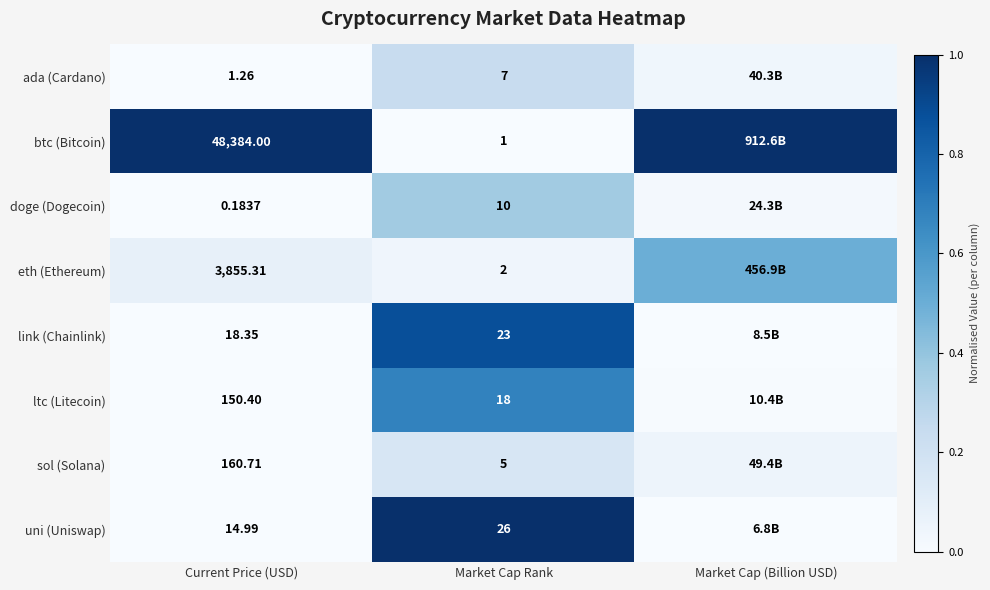

What is the difference between the highest and lowest values at Market Cap (Billion USD)?

1.0